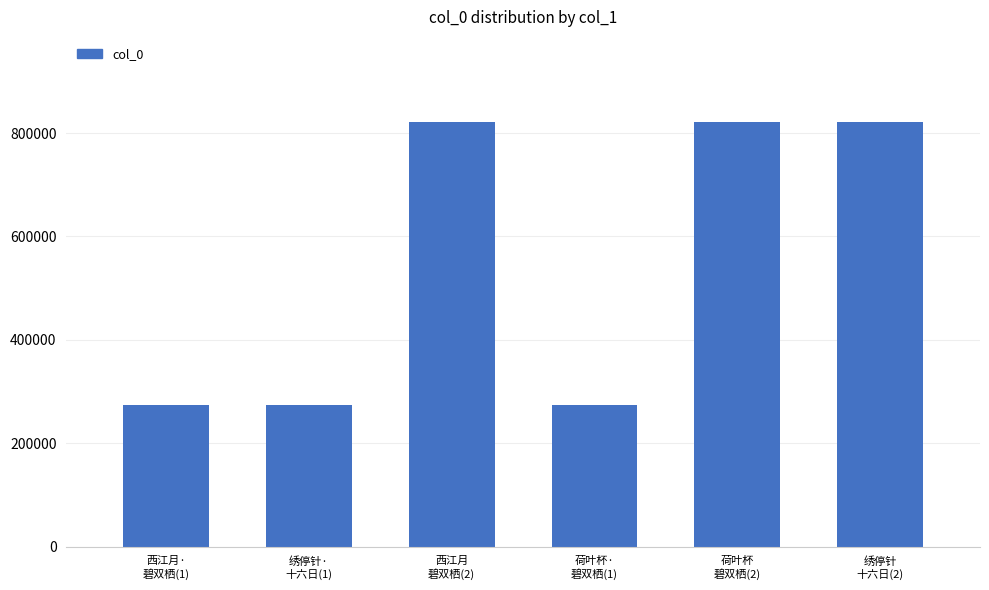

What is the value of the 3rd bar from the left?

821505